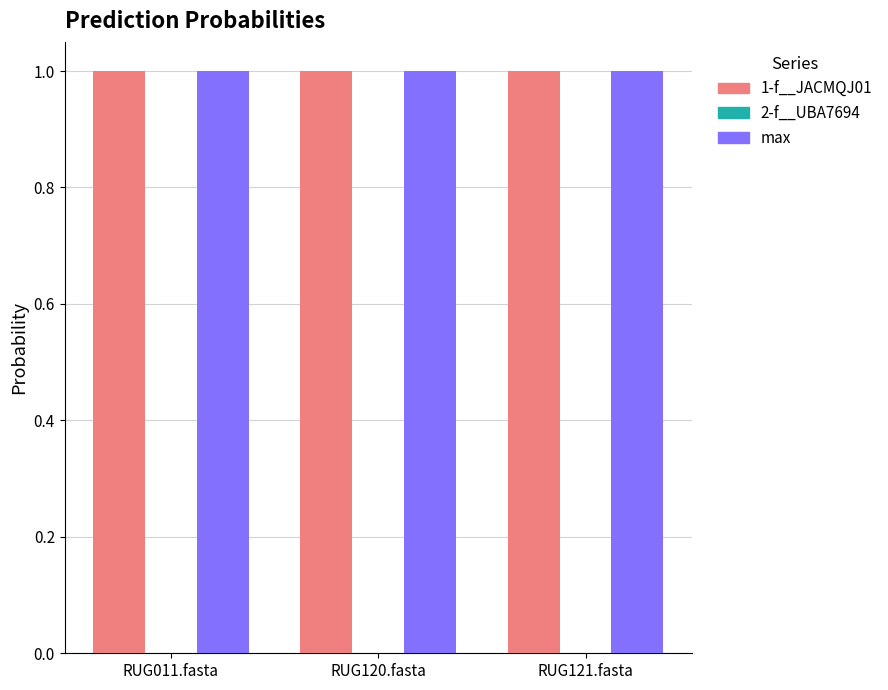

What is the sum of all max values?

3.0